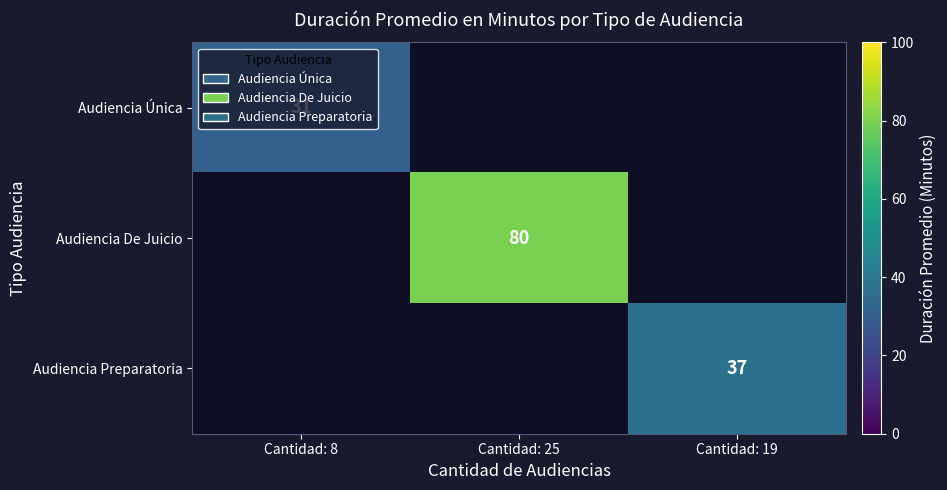

True or false: Audiencia Única has a value of 31 at Cantidad: 8.

True